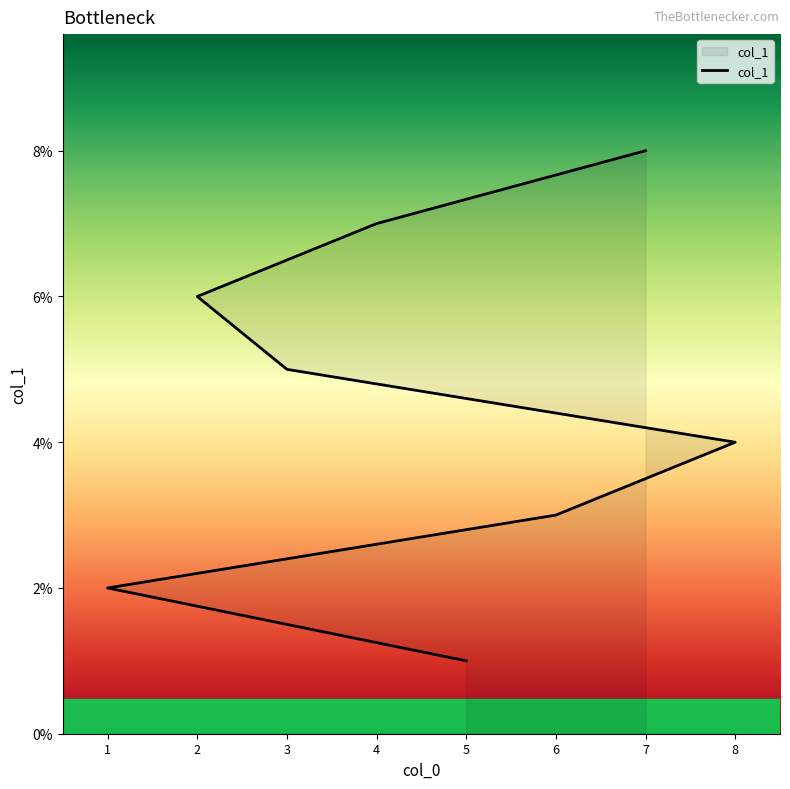

What is the smallest value displayed?

1